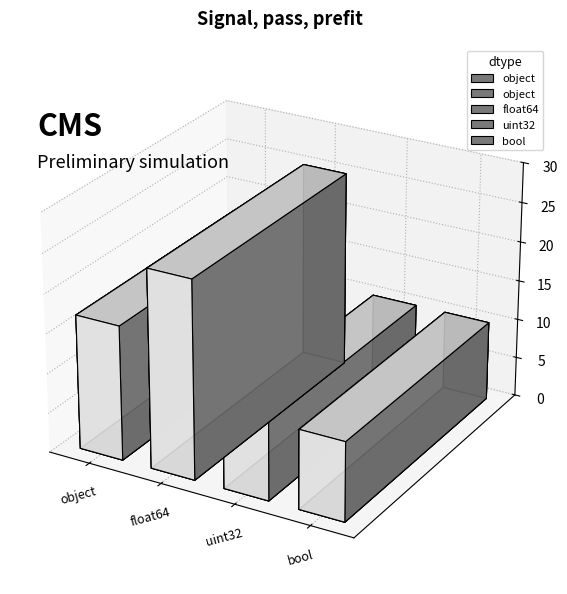

Count the number of values greater than 3.

4